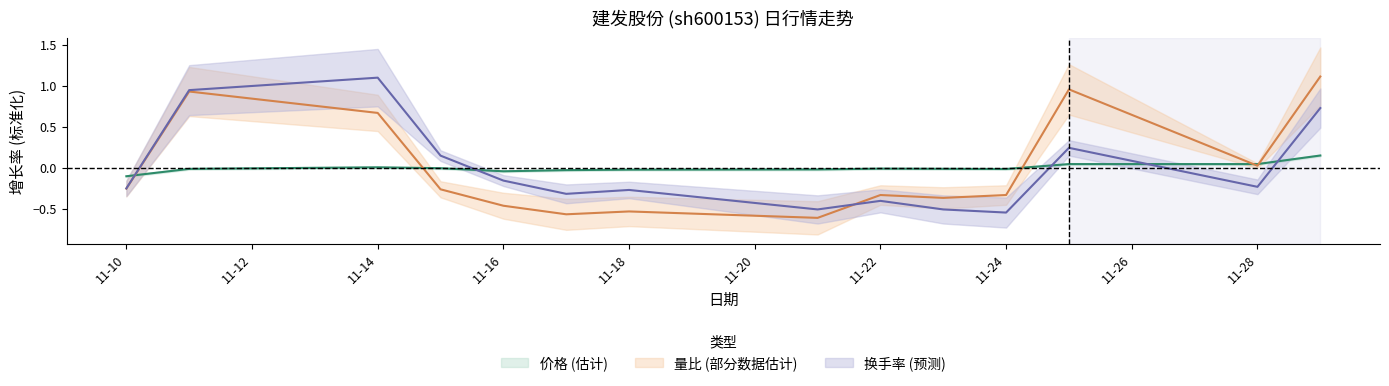

True or false: 价格 has more than 1 interior local peaks.

True